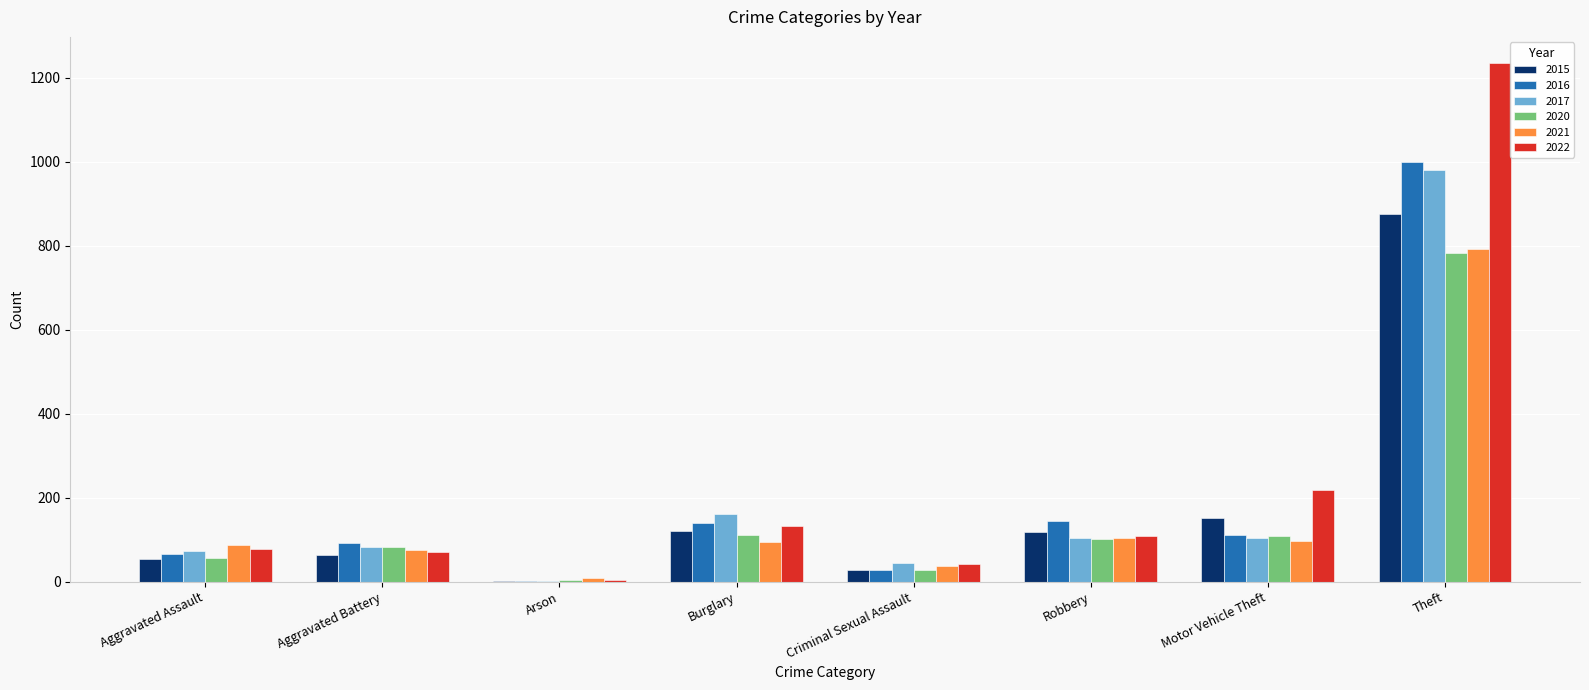

Is the value of 2022 at Aggravated Assault greater than the value of 2015 at Criminal Sexual Assault?

Yes